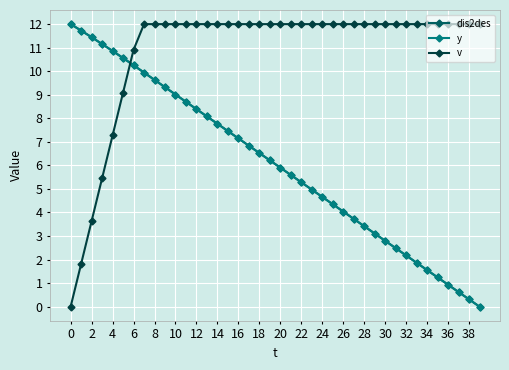

How many positive values does the dis2des series have?

39